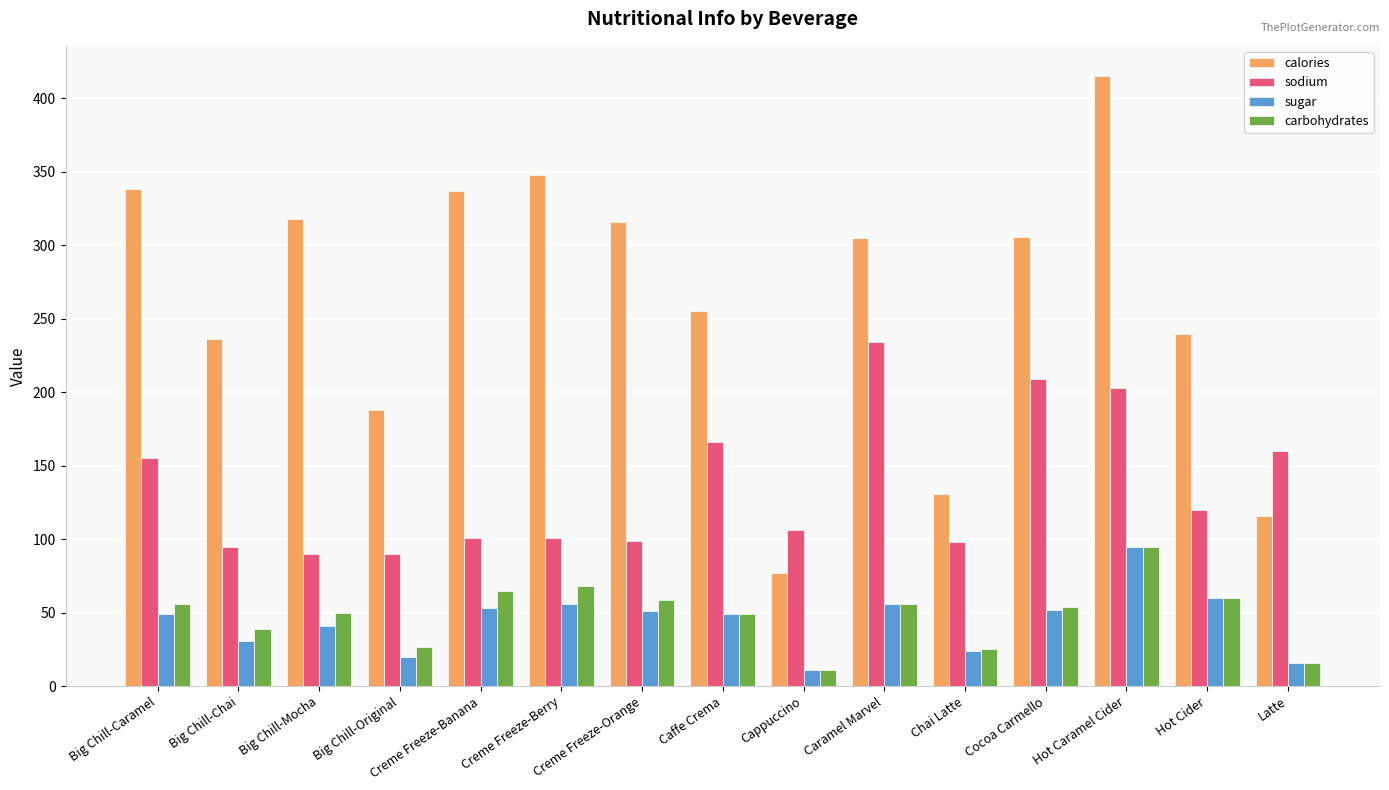

What is the label of the 10th bar from the right?

Creme Freeze-Berry